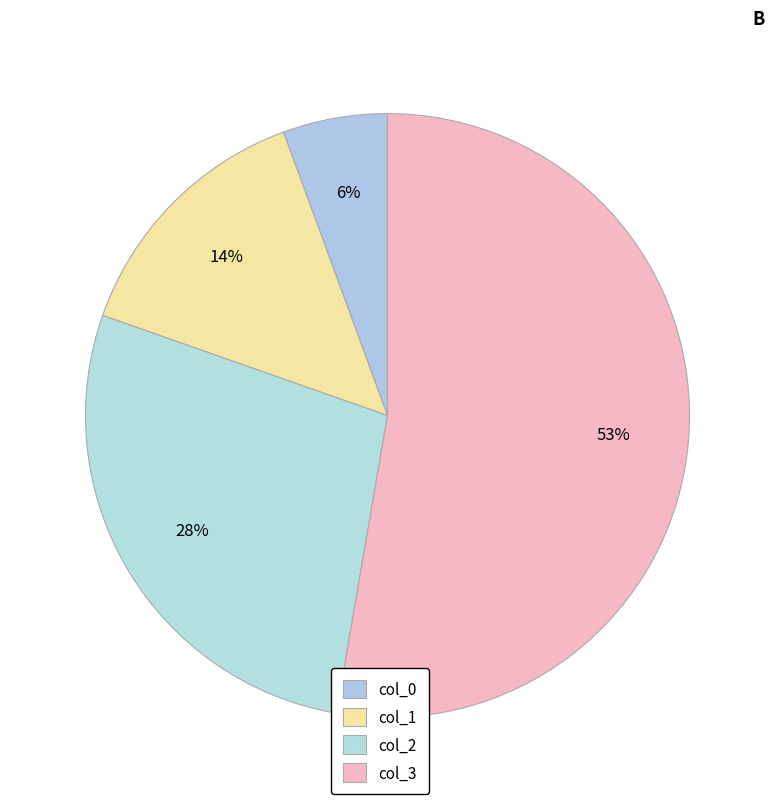

Which category accounts for the majority?

col_3